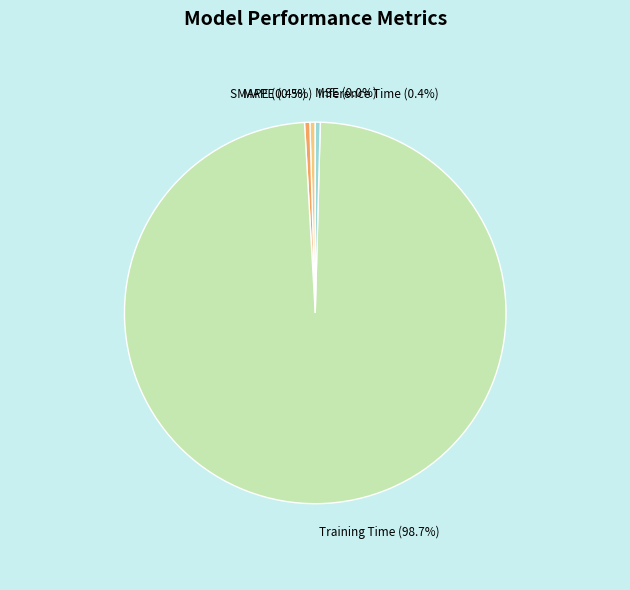

Which slice is the largest?

Training Time